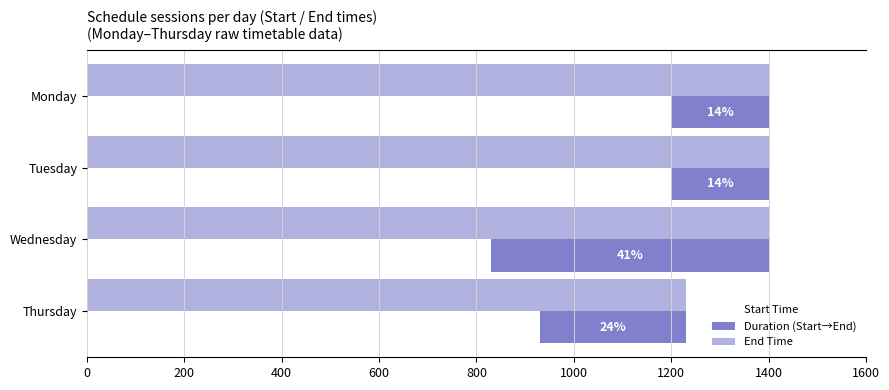

What are all the series names shown in the legend?

Start Time, Duration (Start→End), End Time